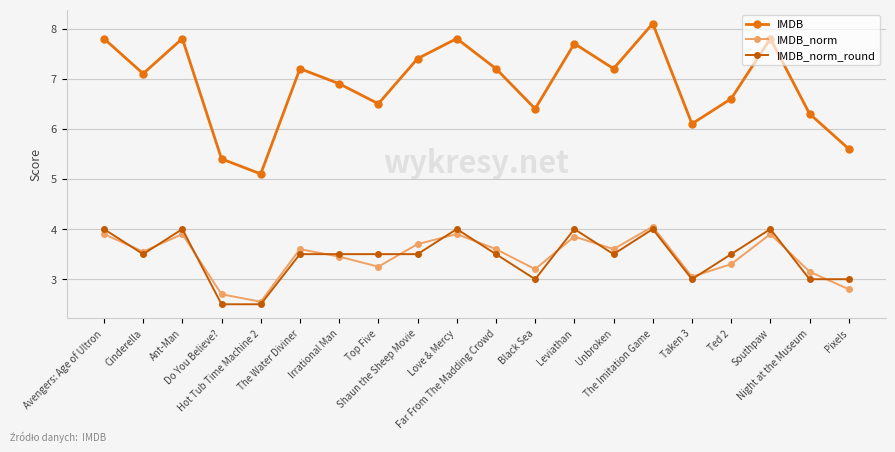

What is the lowest value of the IMDB_norm_round series?

2.5